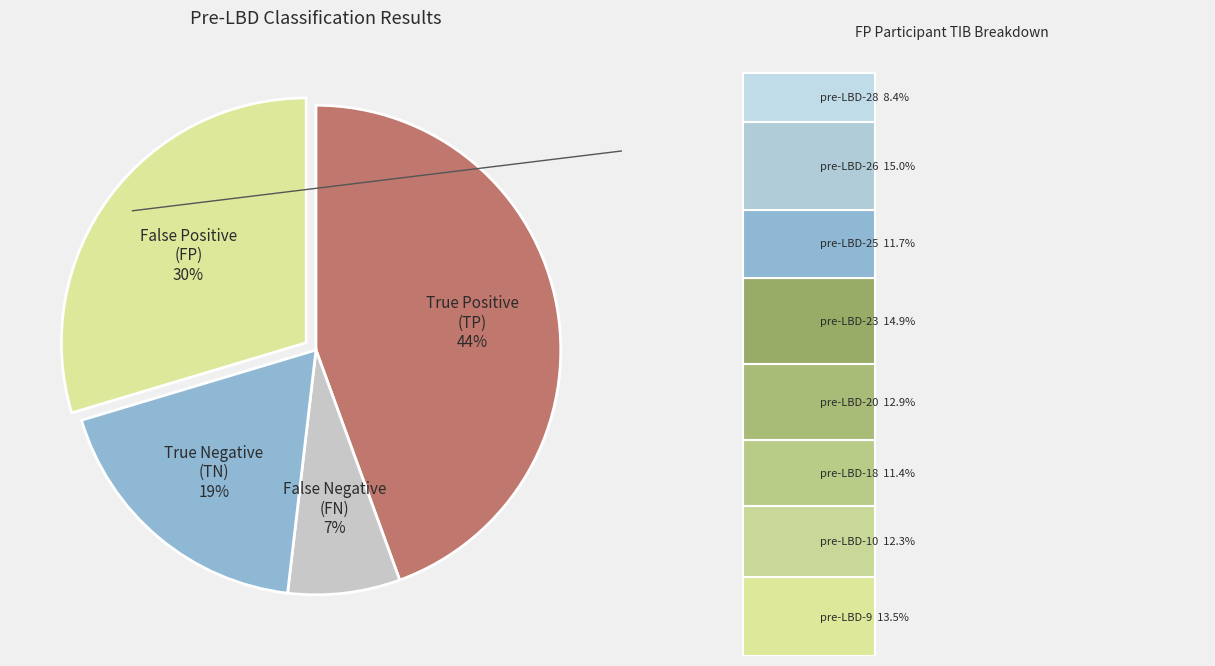

To the nearest percent, what portion does TP represent?

44%